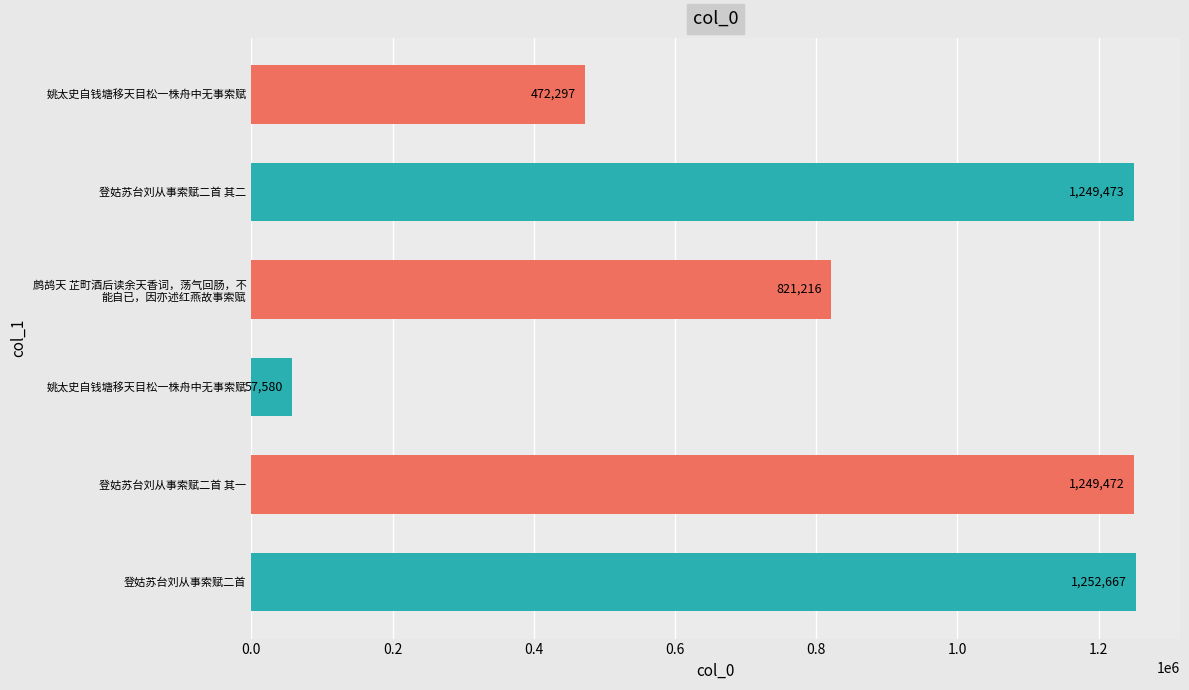

Count the number of data series in this chart.

1